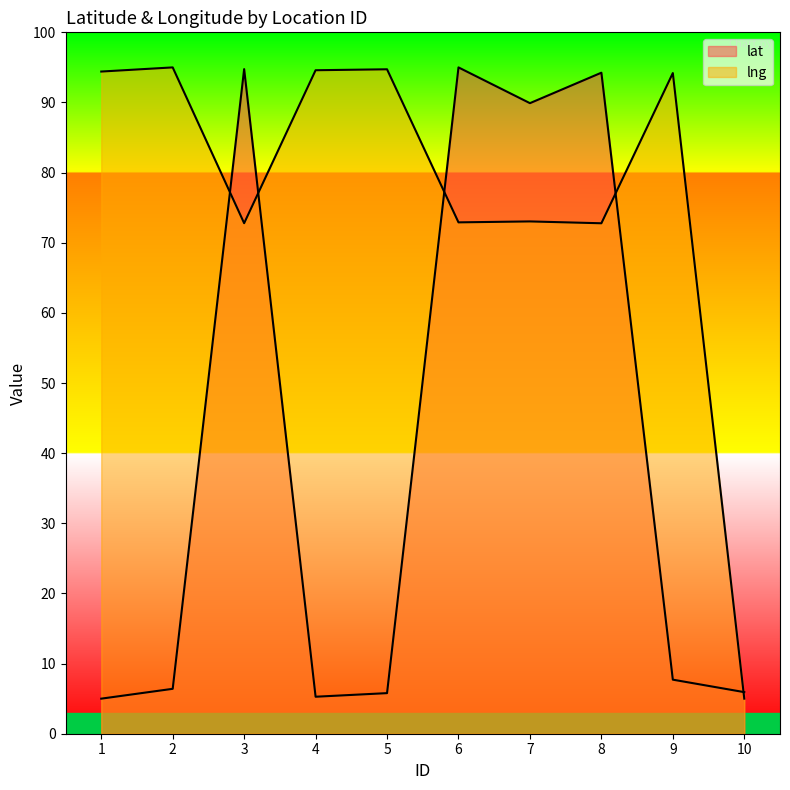

What is the spread (max minus min) of values at 6?

22.1